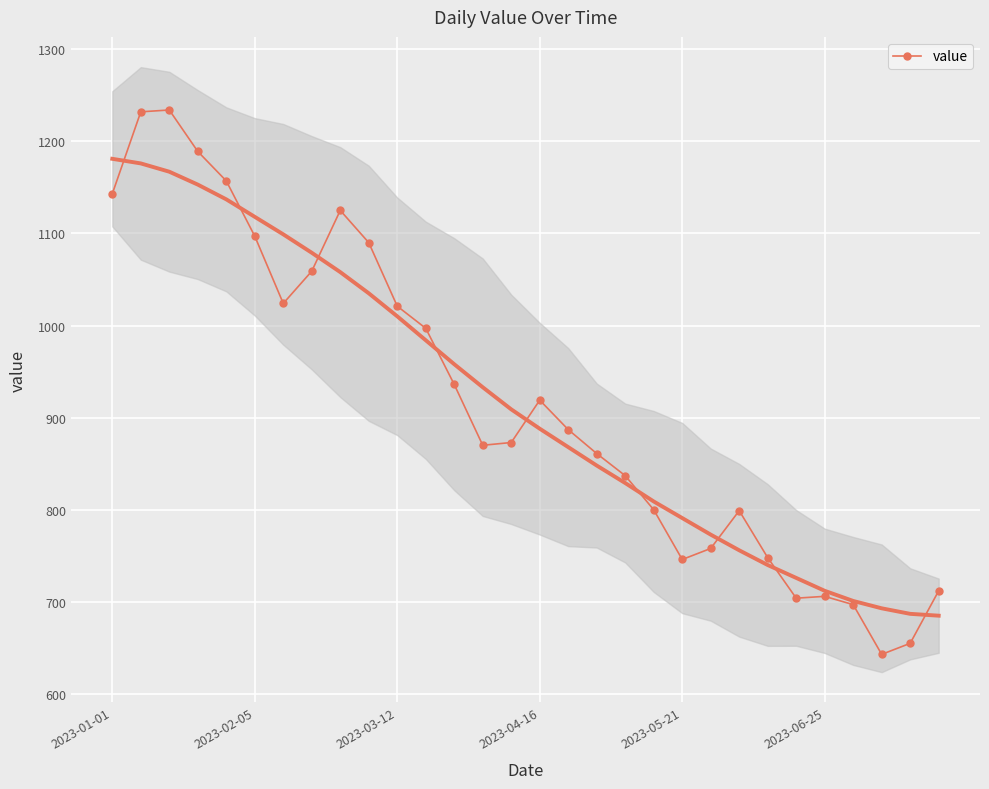

What is the highest value of the value series?

1234